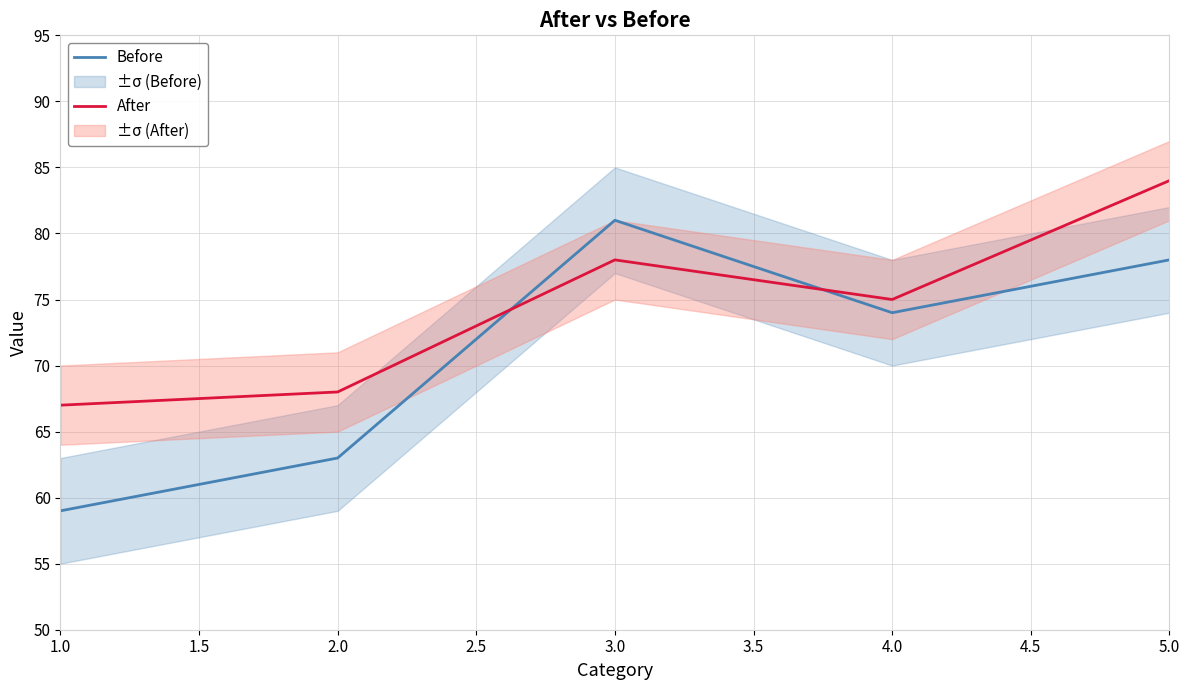

Between which two adjacent categories do After and Before first intersect?

2.0 and 3.0